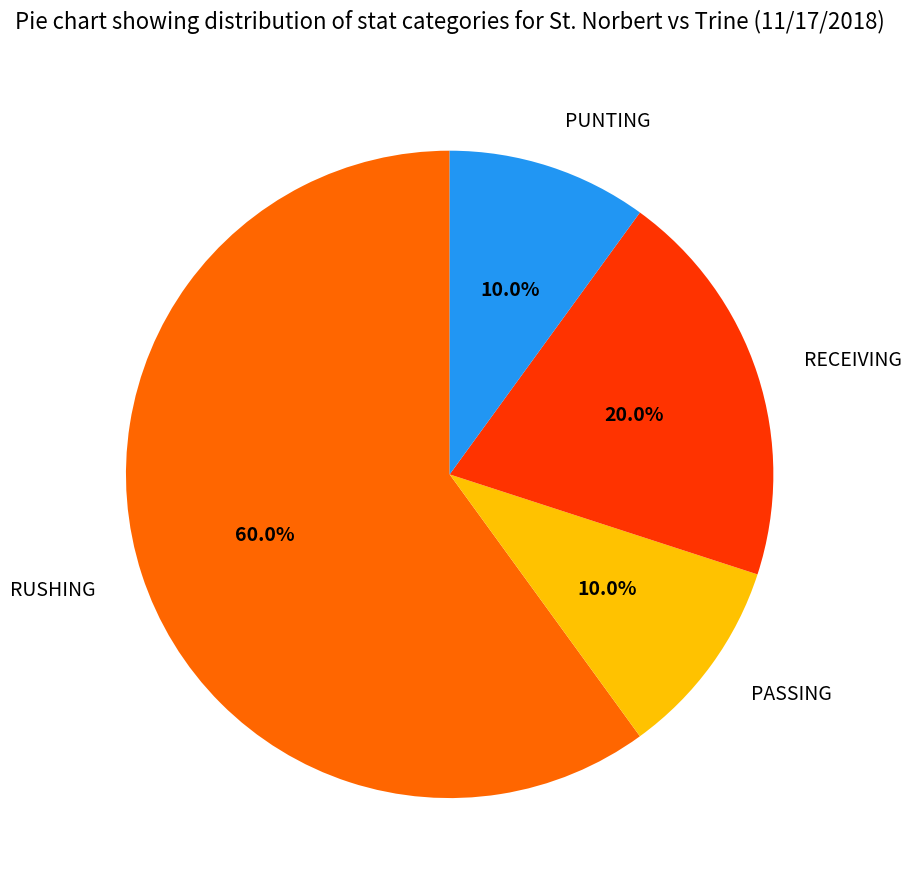

Which category has the biggest portion of the pie?

RUSHING